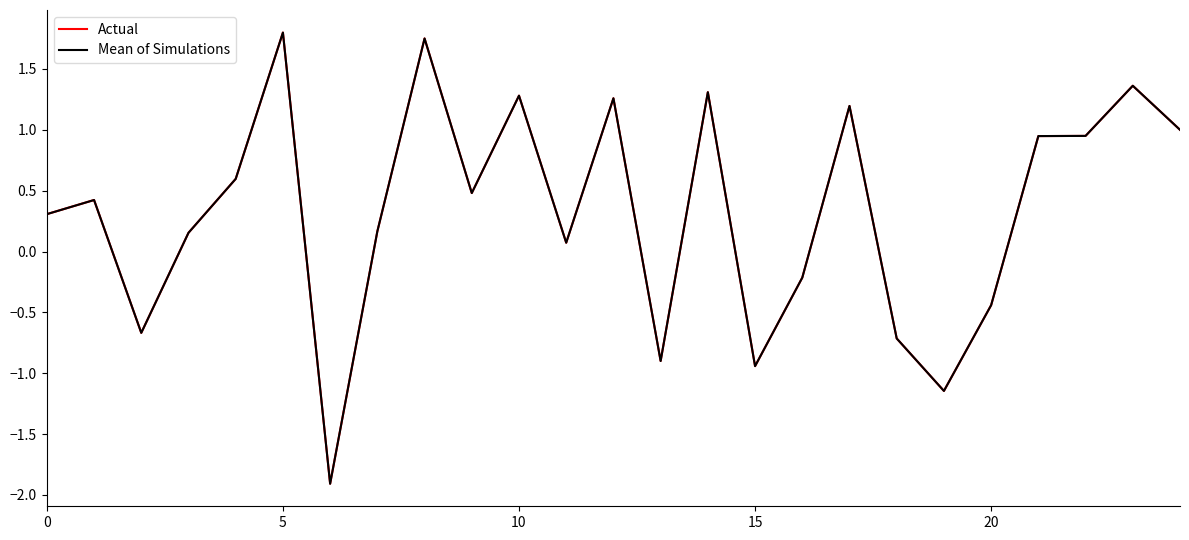

How many series are shown in this chart?

2